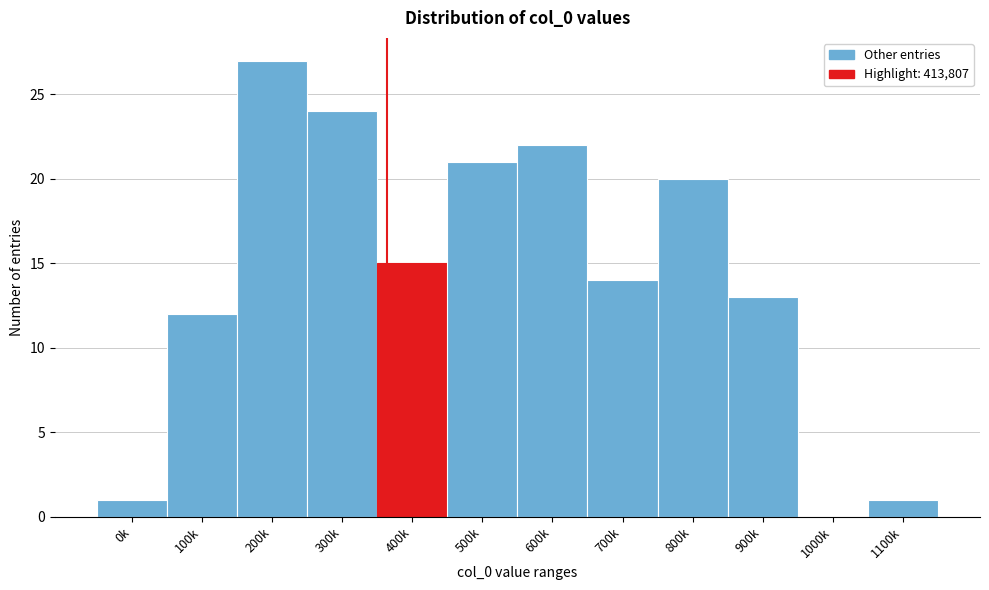

Reading left to right, what are all the values shown in this chart?

0k=1	100k=12	200k=27	300k=24	400k=15	500k=21	600k=22	700k=14	800k=20	900k=13	1000k=0	1100k=1